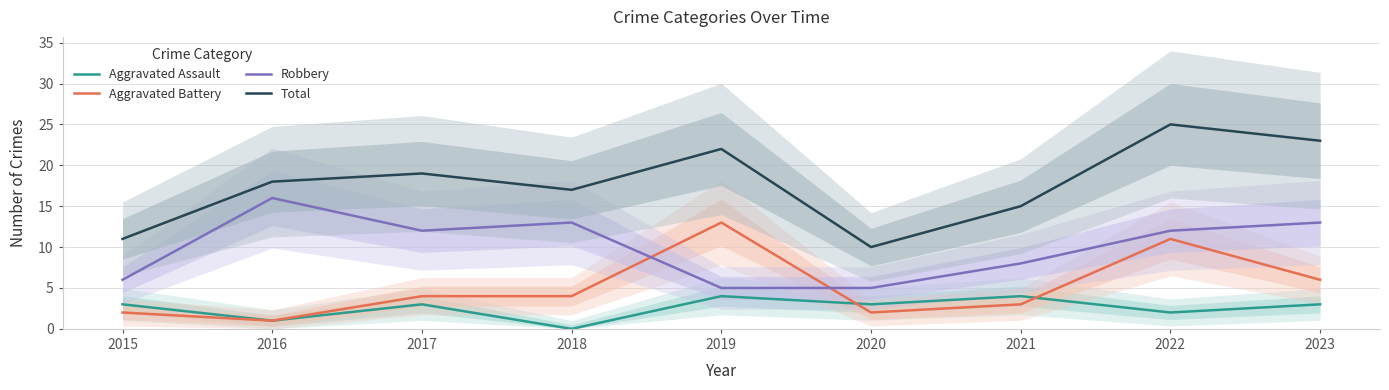

At which label does Aggravated Assault reach its minimum?

2018